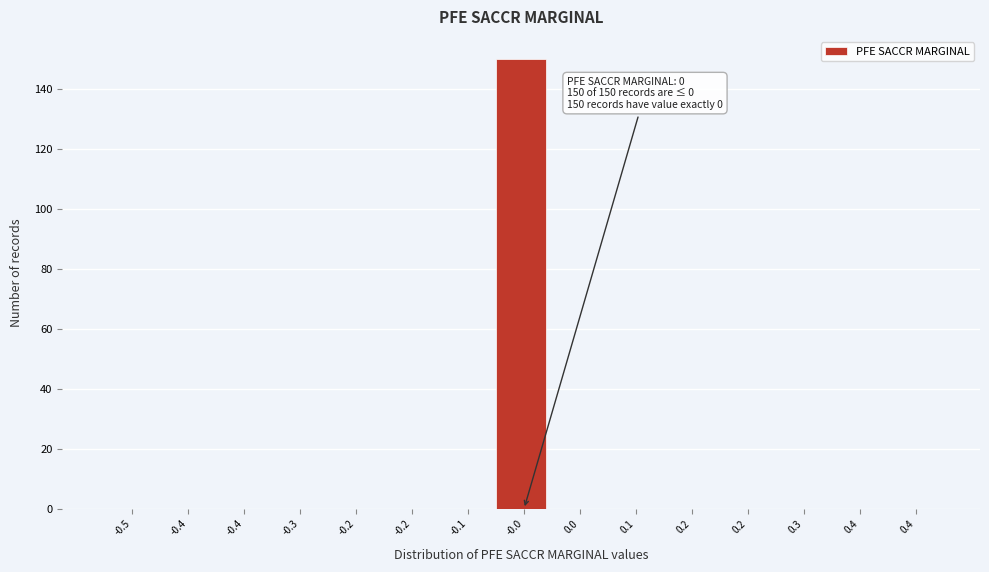

Are the bars horizontal?

No